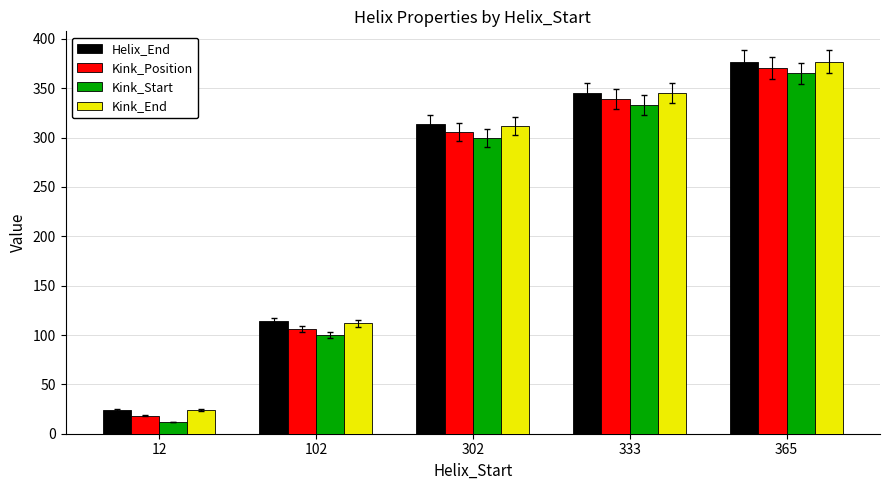

What is the difference between the maximum and minimum values in the Kink_Start series?

353